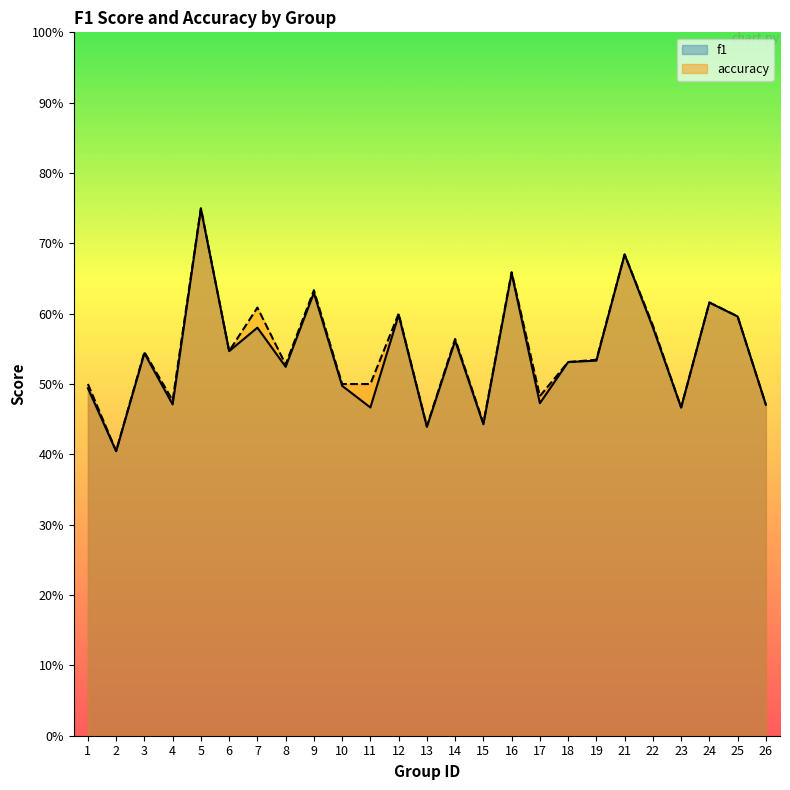

What is the value of the accuracy point at the 5th from the left?

0.8